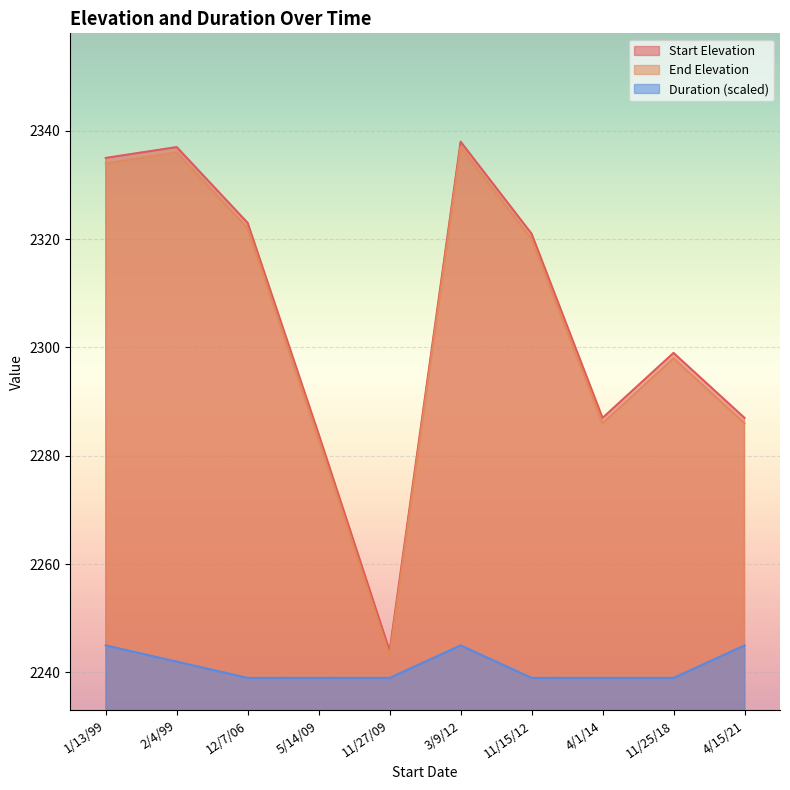

True or false: End Elevation and Start Elevation intersect in this chart.

False